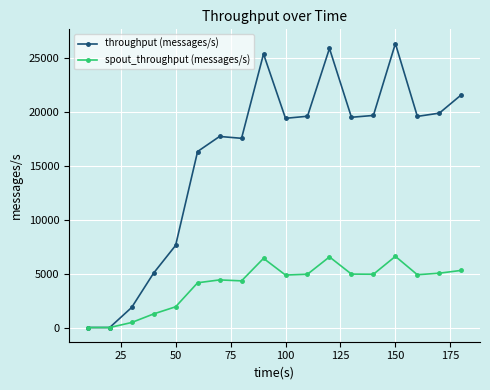

What are all the series names shown in the legend?

throughput (messages/s), spout_throughput (messages/s)